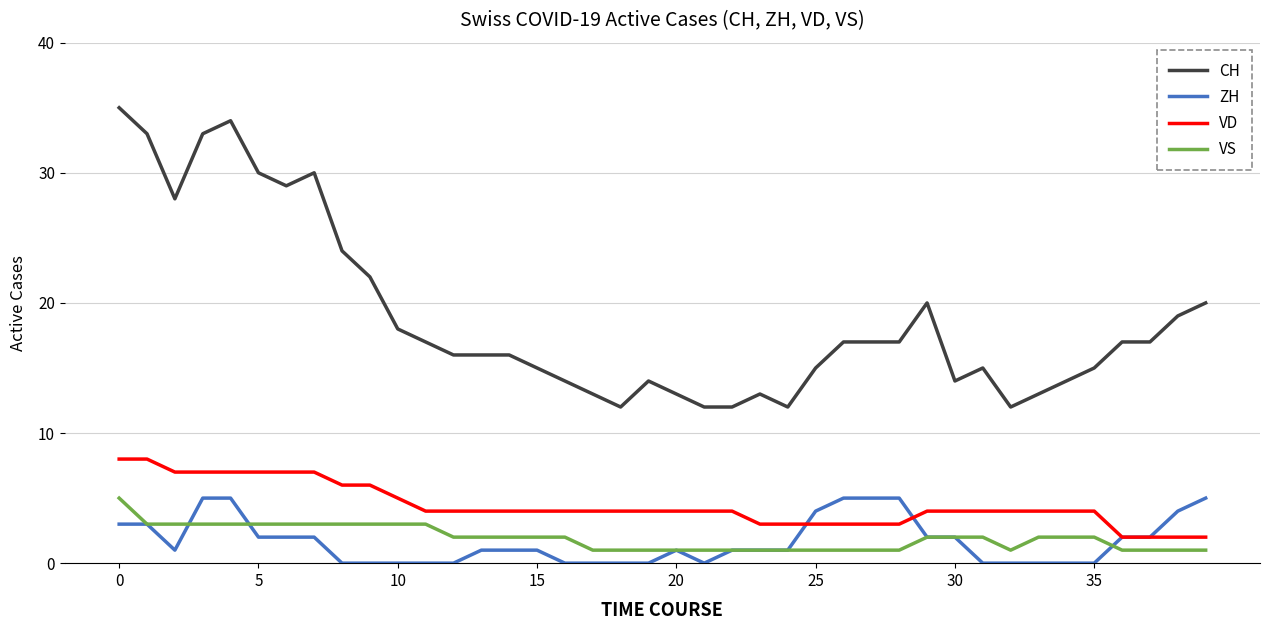

What is the greatest value displayed?

35